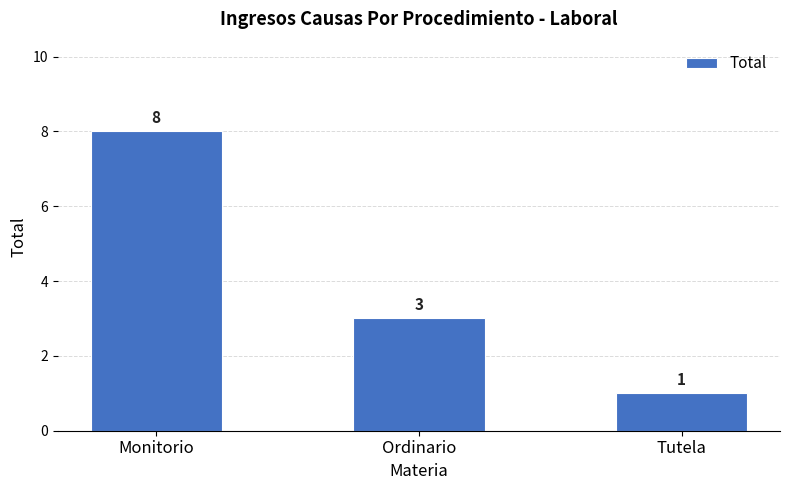

What is the sum of all values?

12